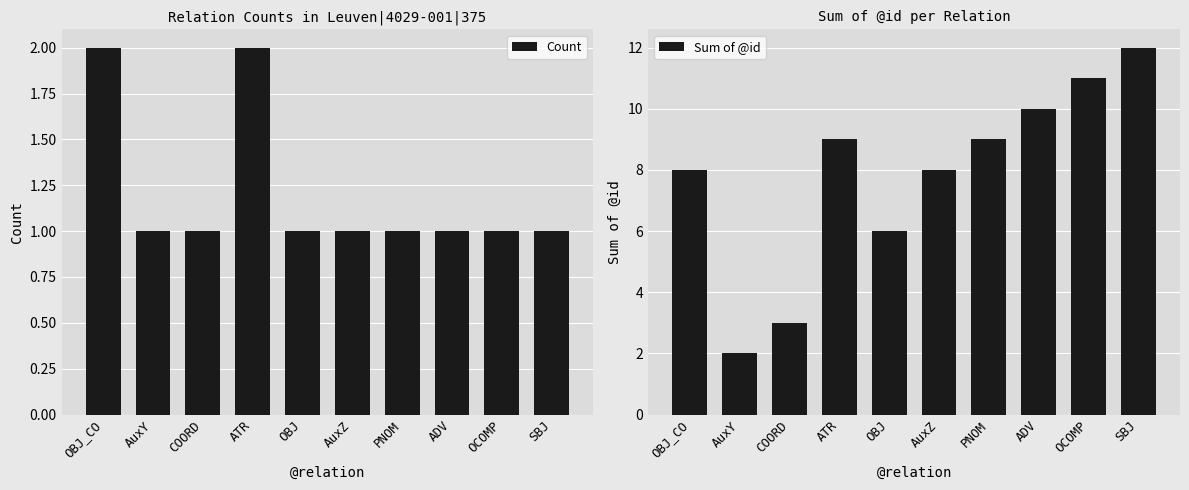

What are all the series names shown in the legend?

Count, Sum of @id